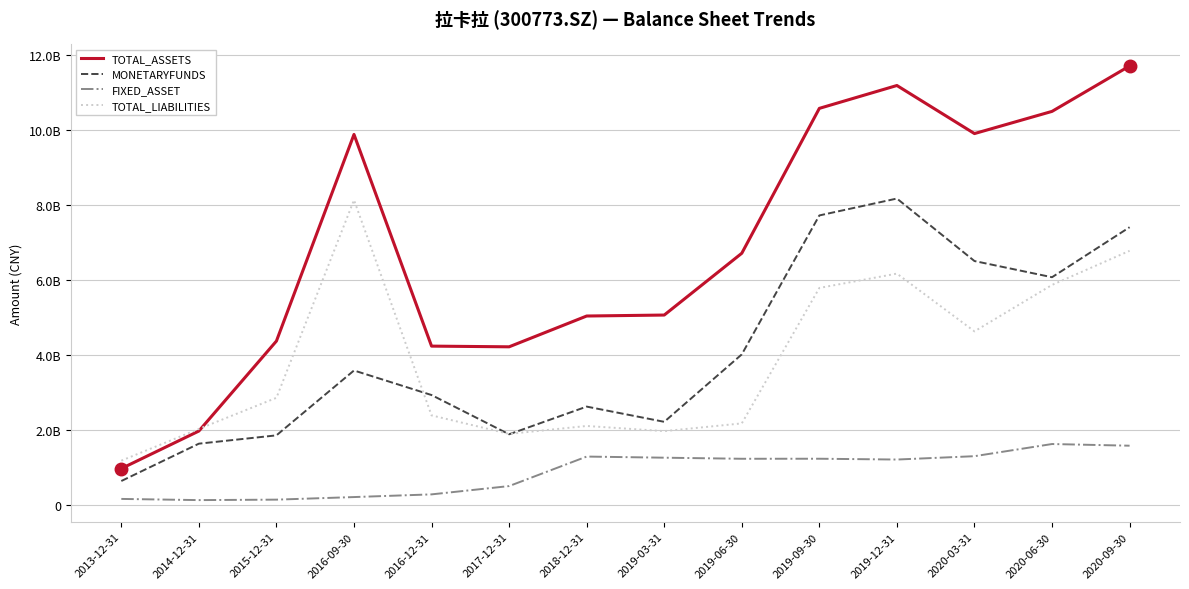

What are all the series names shown in the legend?

TOTAL_ASSETS, MONETARYFUNDS, FIXED_ASSET, TOTAL_LIABILITIES